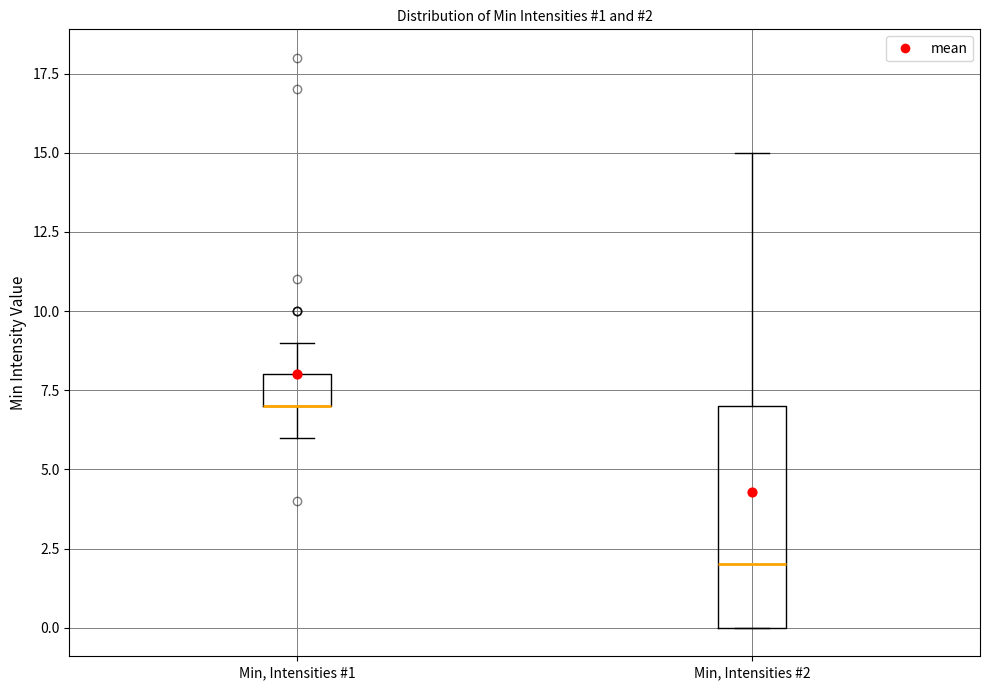

Comparing the boxes themselves (not the whiskers), which one is the tallest?

Min, Intensities #2